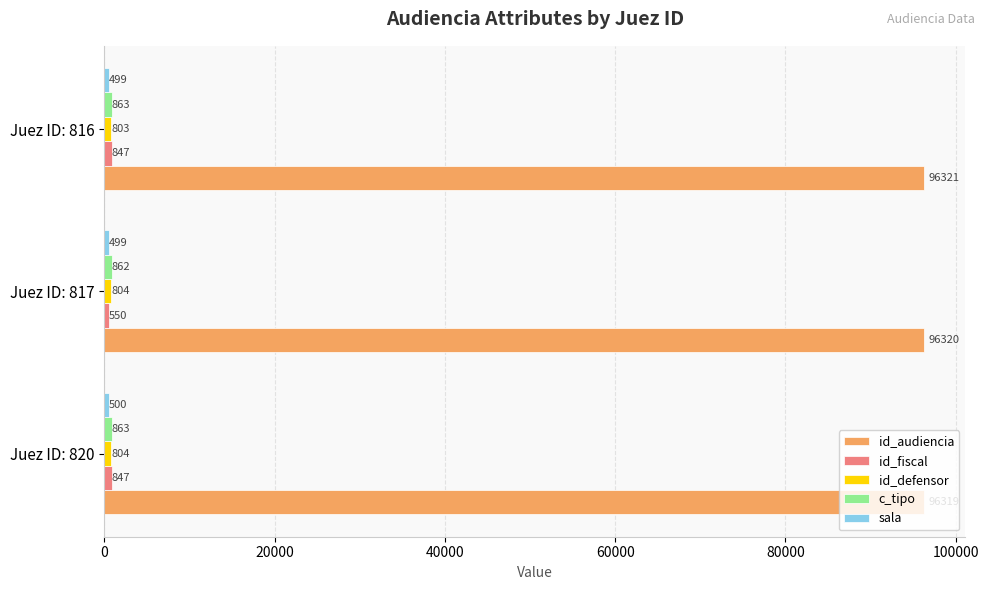

What is the total value across all series at Juez ID: 820?

99333